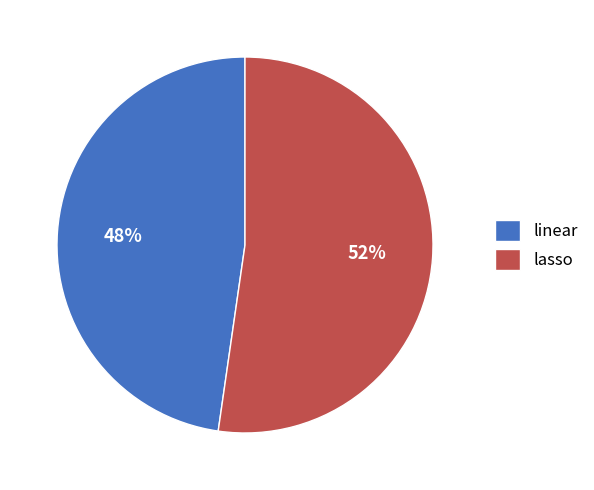

Approximately how many times larger is the value at linear compared to lasso?

0.9